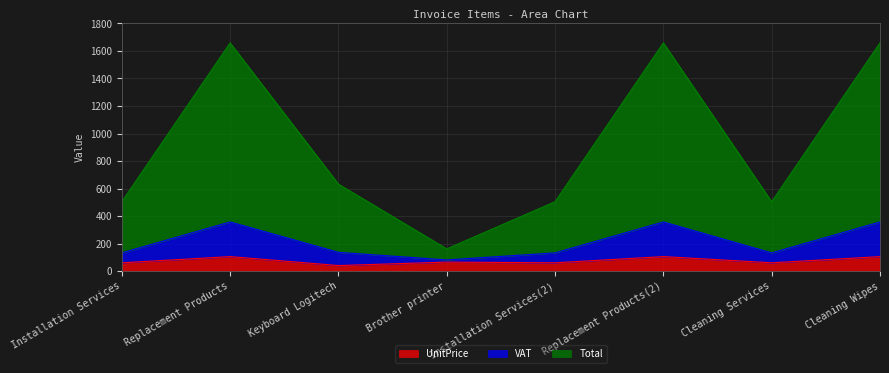

What is the lowest value of the UnitPrice series?

40.0